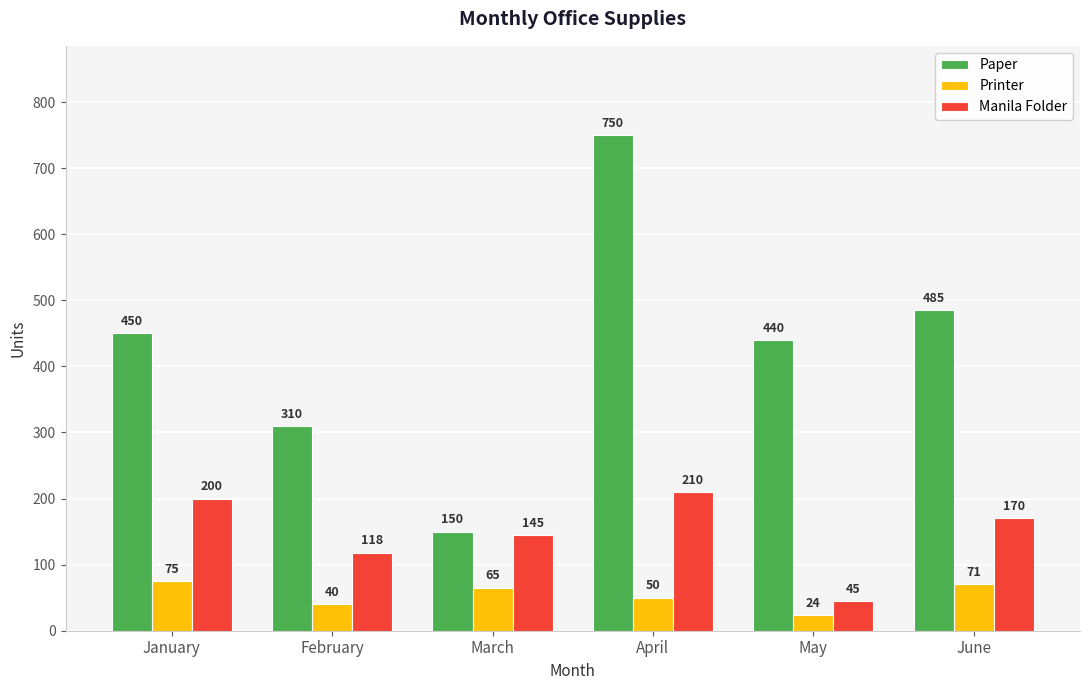

What is the value of the Manila Folder bar at the 1st from the left?

200